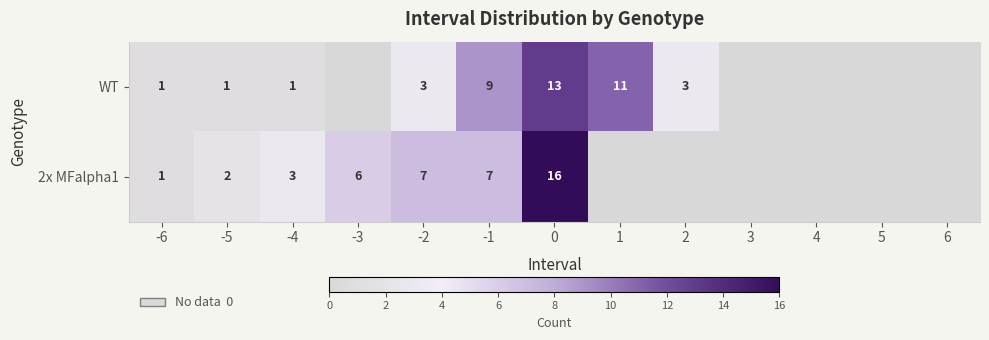

What is the sum of the WT values at -1 and 1?

20